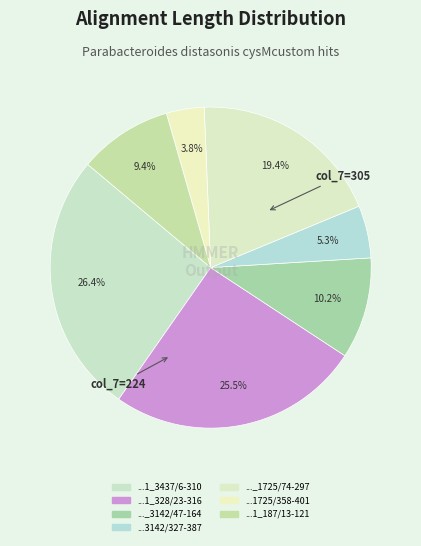

What is the largest slice in the pie chart?

NZ_CP050956.1_3437/6-310